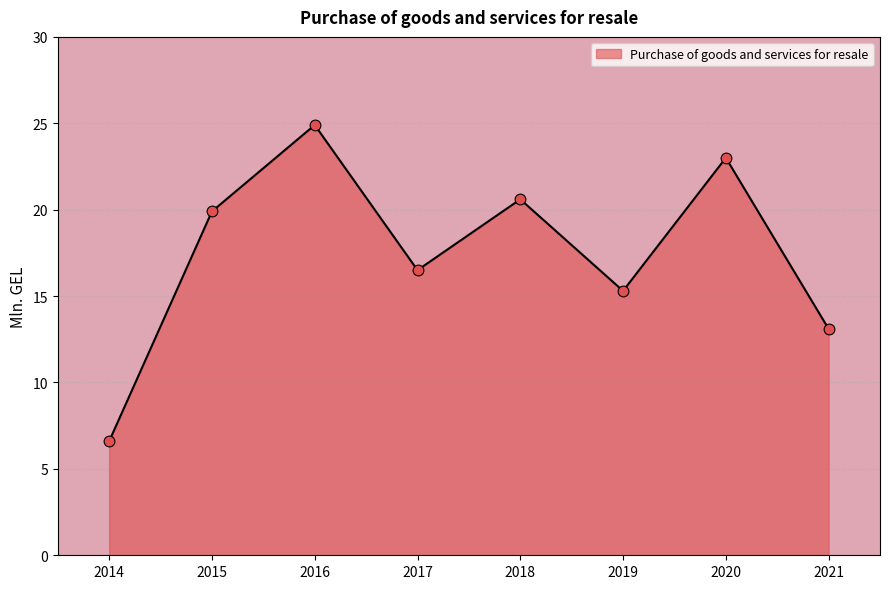

Which has a higher value, 2017 or 2018?

2018